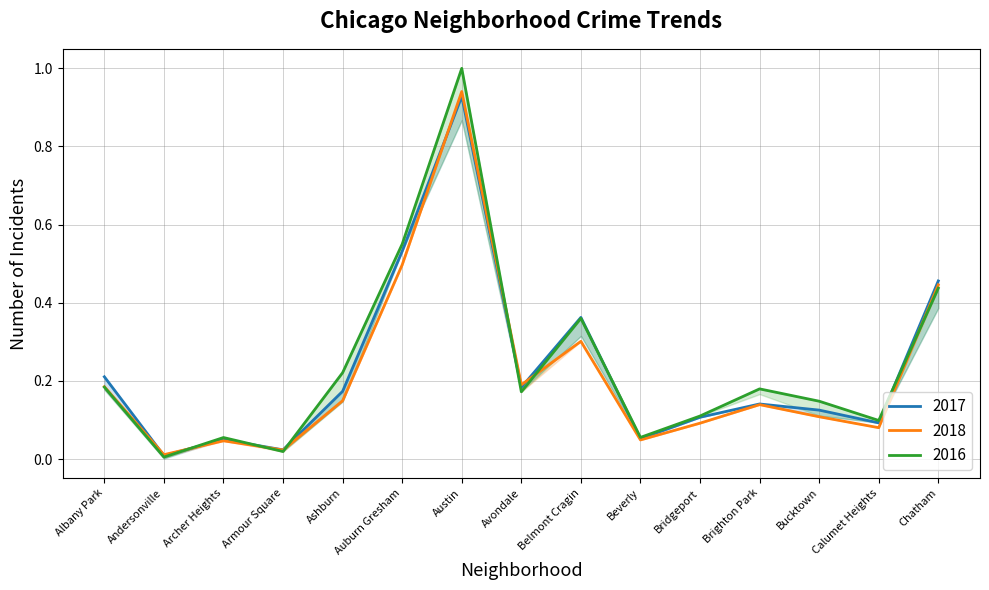

Read the 2018 value at Bridgeport.

0.1